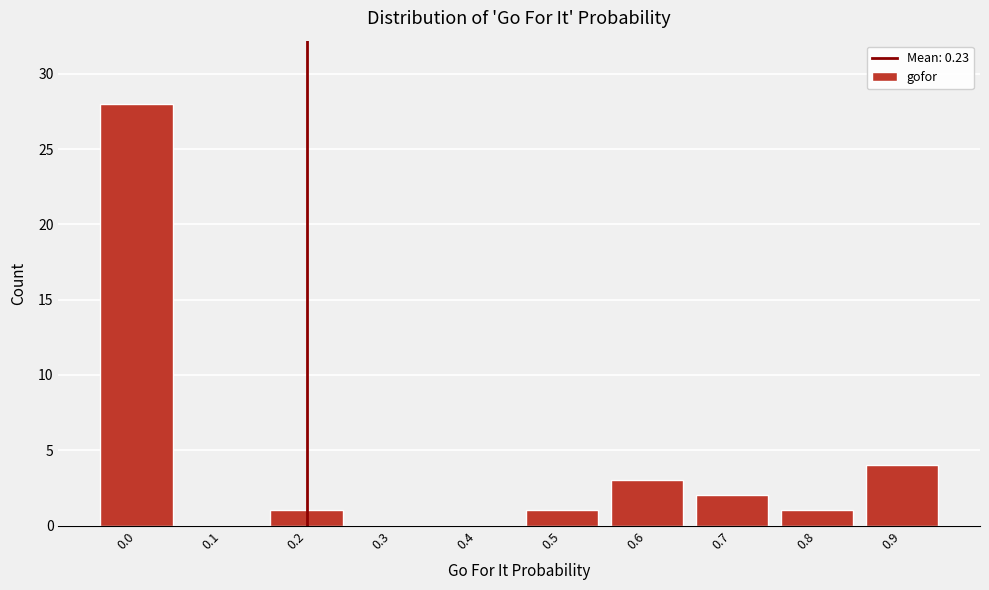

Reading left to right, what are all the values shown in this chart?

0.0=28	0.1=0	0.2=1	0.3=0	0.4=0	0.5=1	0.6=3	0.7=2	0.8=1	0.9=4